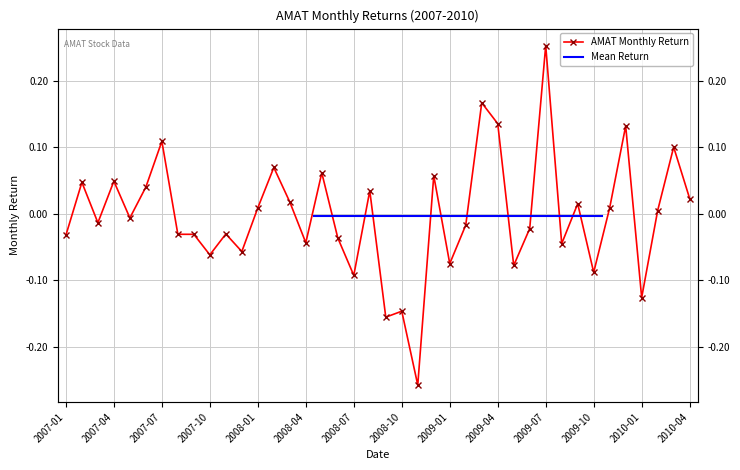

List the labels in order of value, largest first.

2009-07, 2009-03, 2009-04, 2009-12, 2007-07, 2010-03, 2008-02, 2008-05, 2008-12, 2007-04, 2007-02, 2007-06, 2008-08, 2010-04, 2008-03, 2009-09, 2009-11, 2008-01, 2010-02, 2007-05, 2007-03, 2009-02, 2009-06, 2007-11, 2007-08, 2007-09, 2007-01, 2008-06, 2008-04, 2009-08, 2007-12, 2007-10, 2009-01, 2009-05, 2009-10, 2008-07, 2010-01, 2008-10, 2008-09, 2008-11